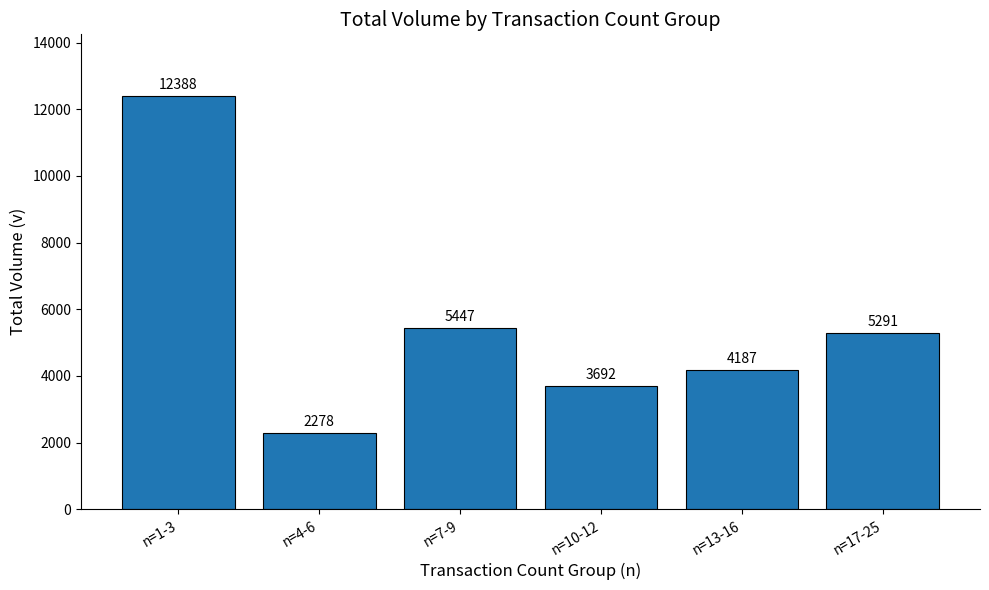

What is the difference between the second highest and minimum values?

3169